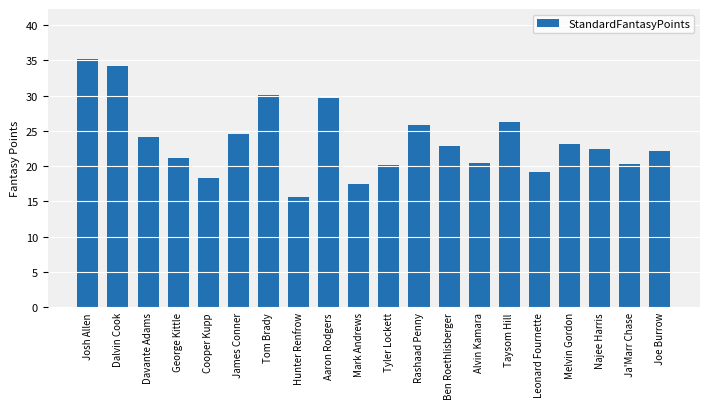

Read the value at James Conner.

24.5